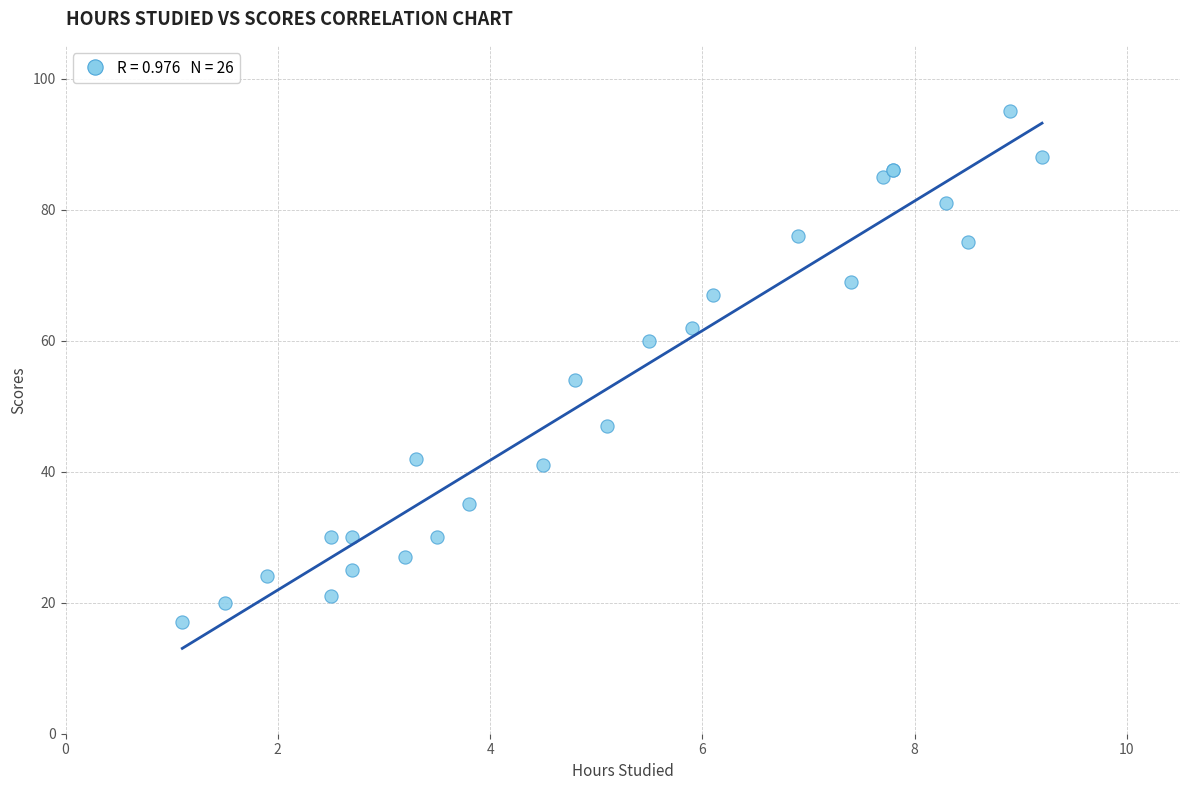

What Y value in the scatter plot is closest to 56?

54